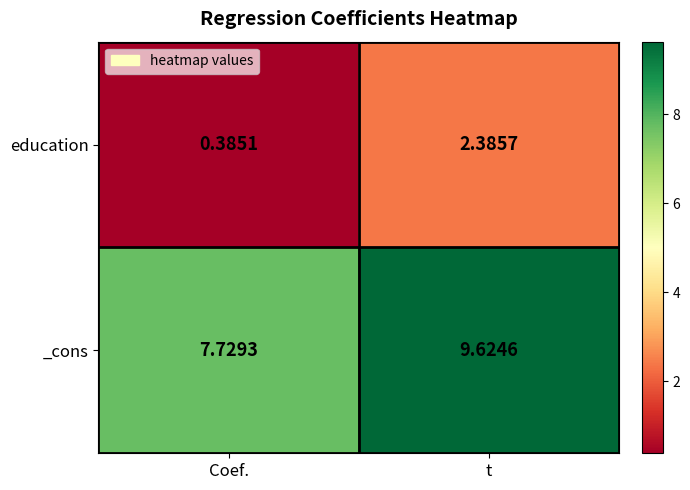

At which label does education reach its minimum?

Coef.